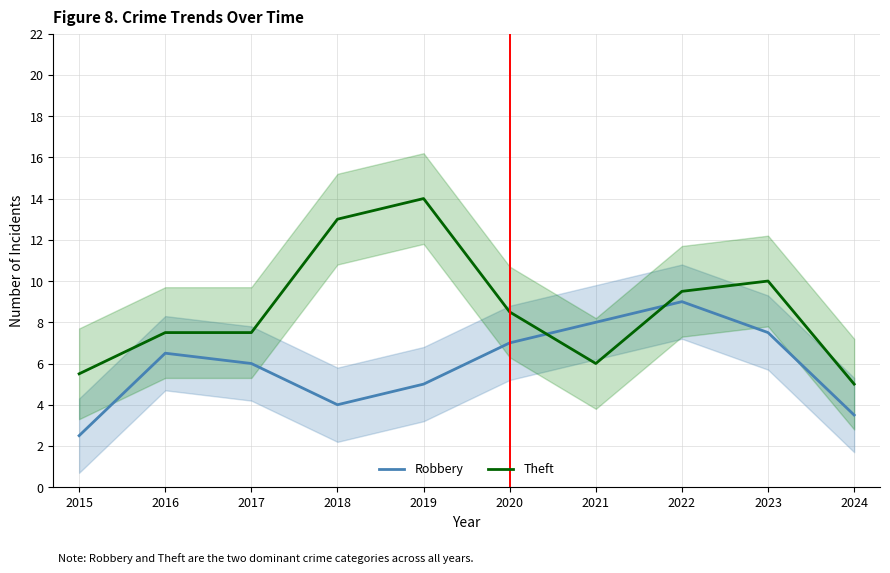

What is the sum of the Robbery values at 2018 and 2020?

11.0